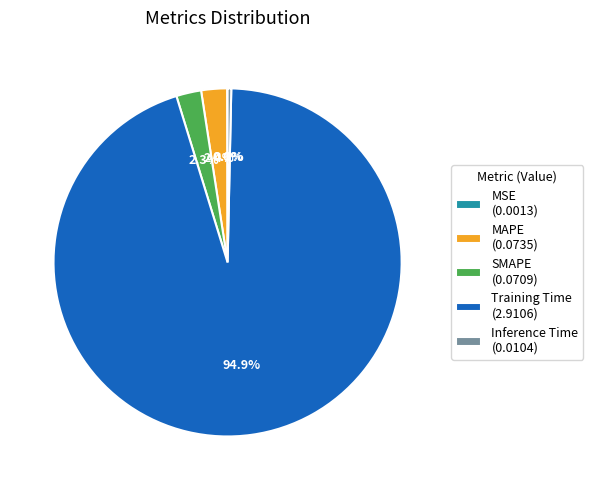

Is the sum of SMAPE (0.0709) and Training Time (2.9106) greater than half?

Yes